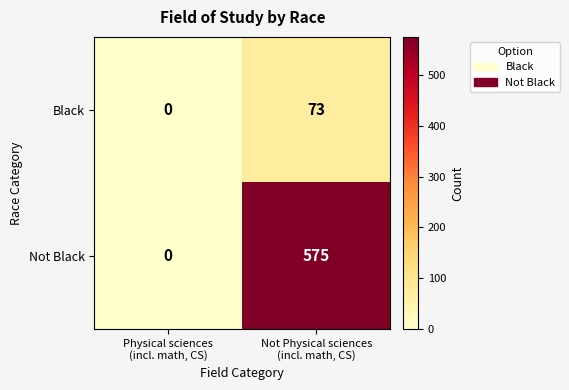

What is the average value of the Not Black series?

288